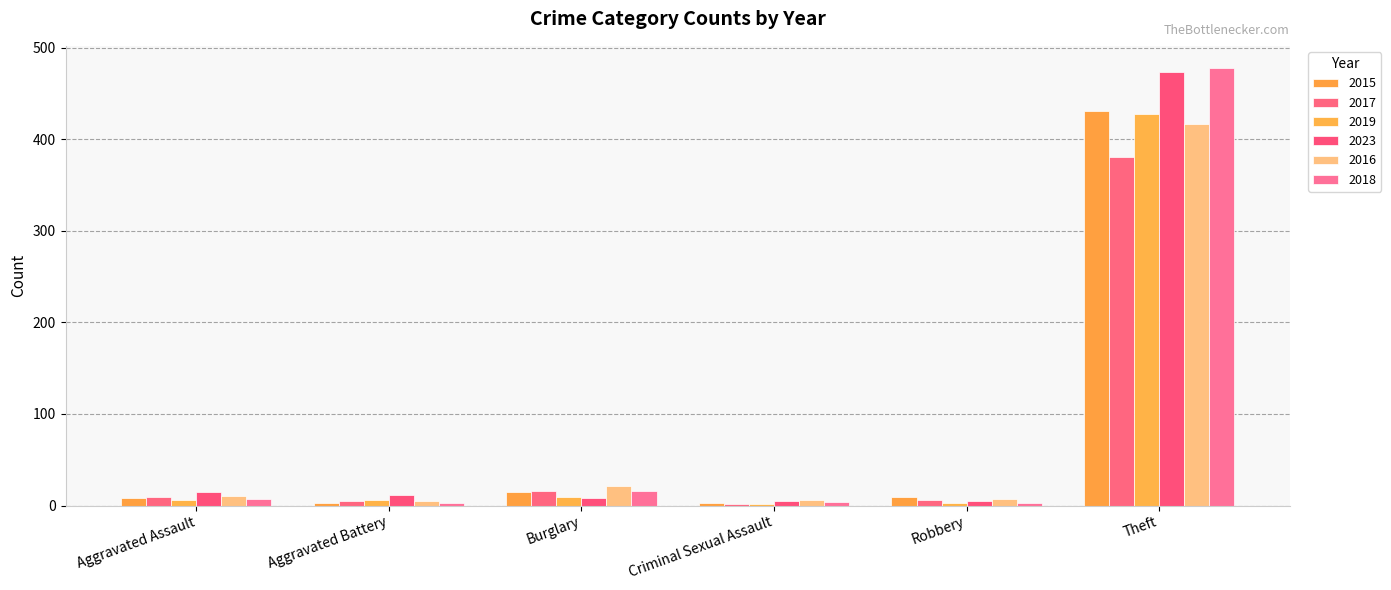

What is the label of the 5th bar from the right?

Aggravated Battery